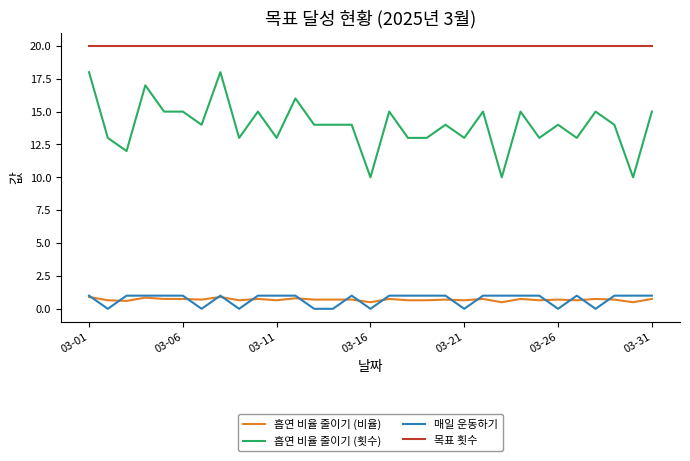

Which series has the widest spread of values?

흡연 비율 줄이기 (횟수)